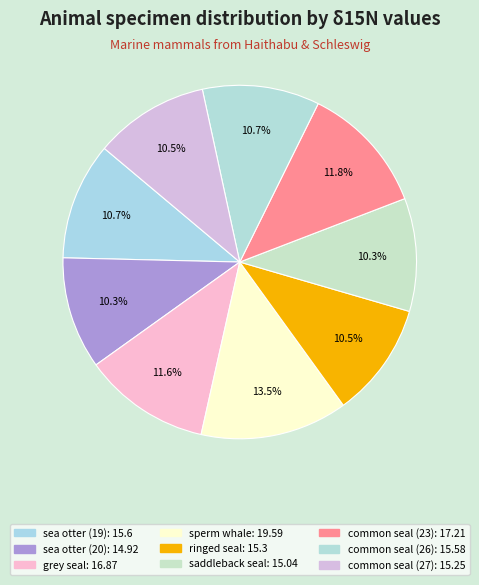

What is the smallest slice in the pie chart?

sea otter (Hb 20)